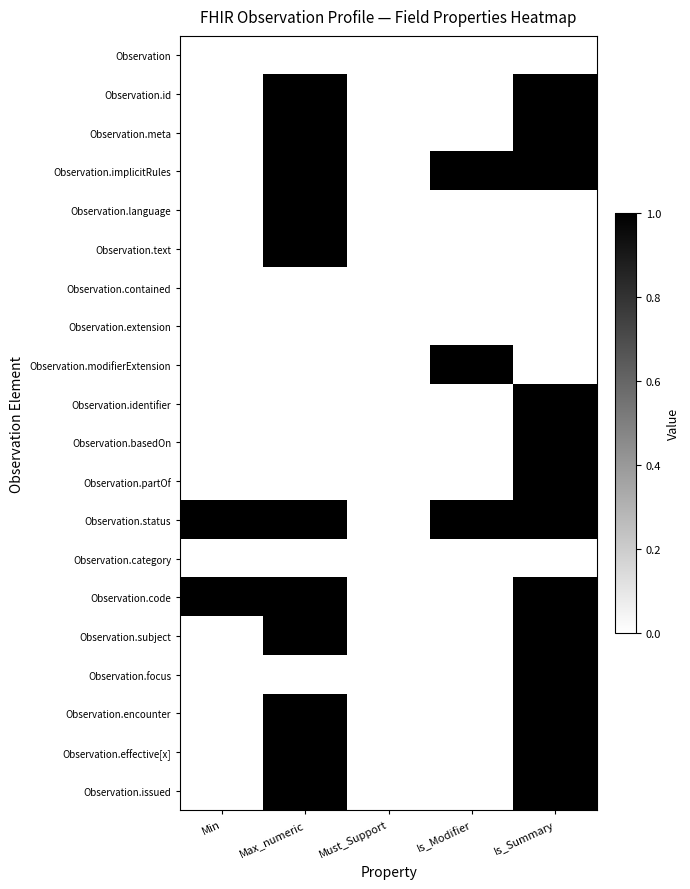

List the series in order of their peak value, highest first.

Observation.id, Observation.meta, Observation.implicitRules, Observation.language, Observation.text, Observation.modifierExtension, Observation.identifier, Observation.basedOn, Observation.partOf, Observation.status, Observation.code, Observation.subject, Observation.focus, Observation.encounter, Observation.effective[x], Observation.issued, Observation, Observation.contained, Observation.extension, Observation.category